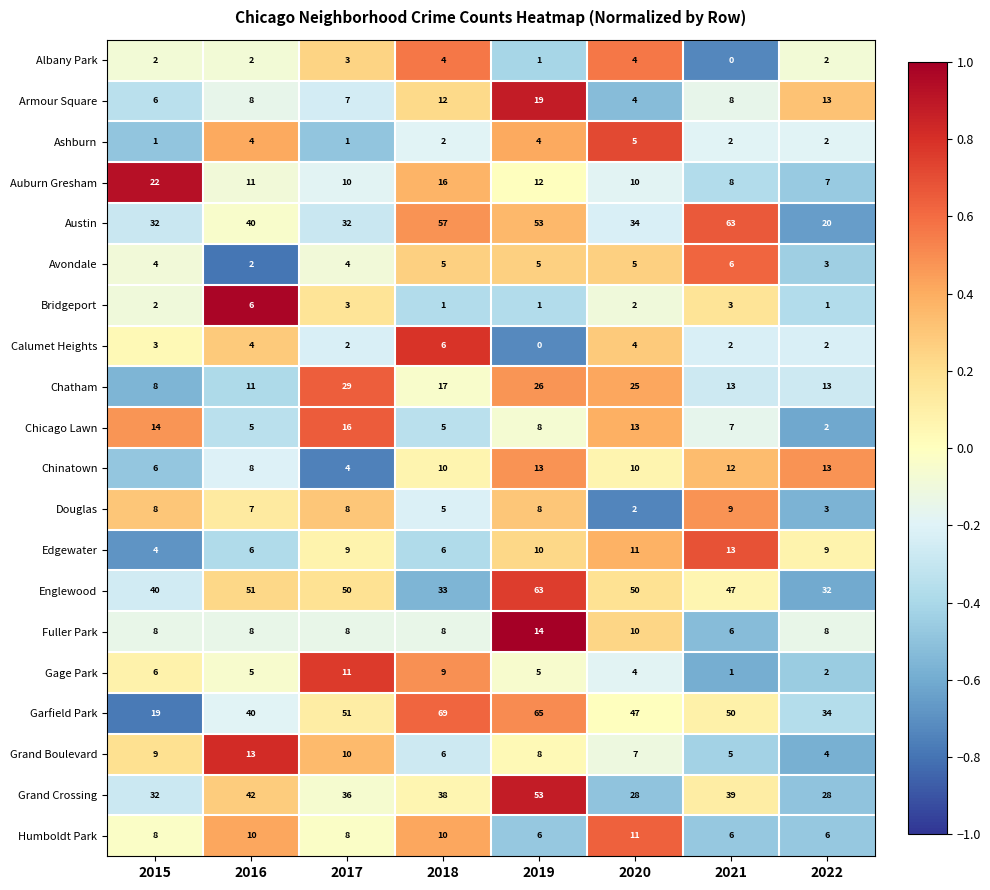

How many distinct data groups are displayed?

20